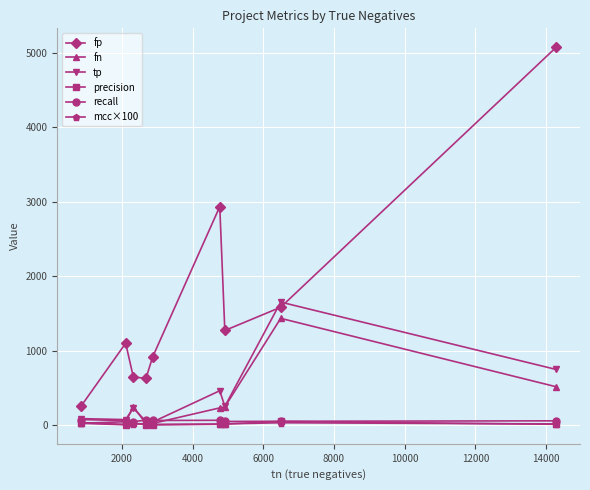

What is the value of the tp point at the 5th from the left?

43.0